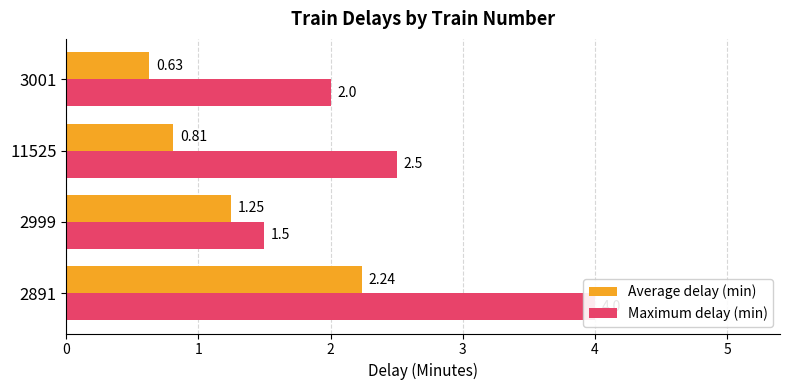

How many bars are there in total?

8